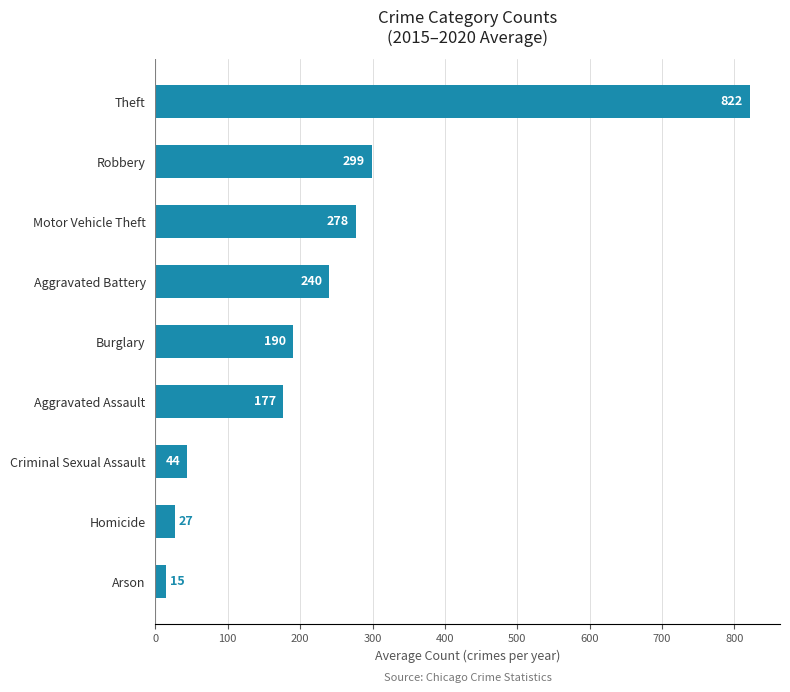

The chart shows a value of 821.8 at Theft. True or false?

True